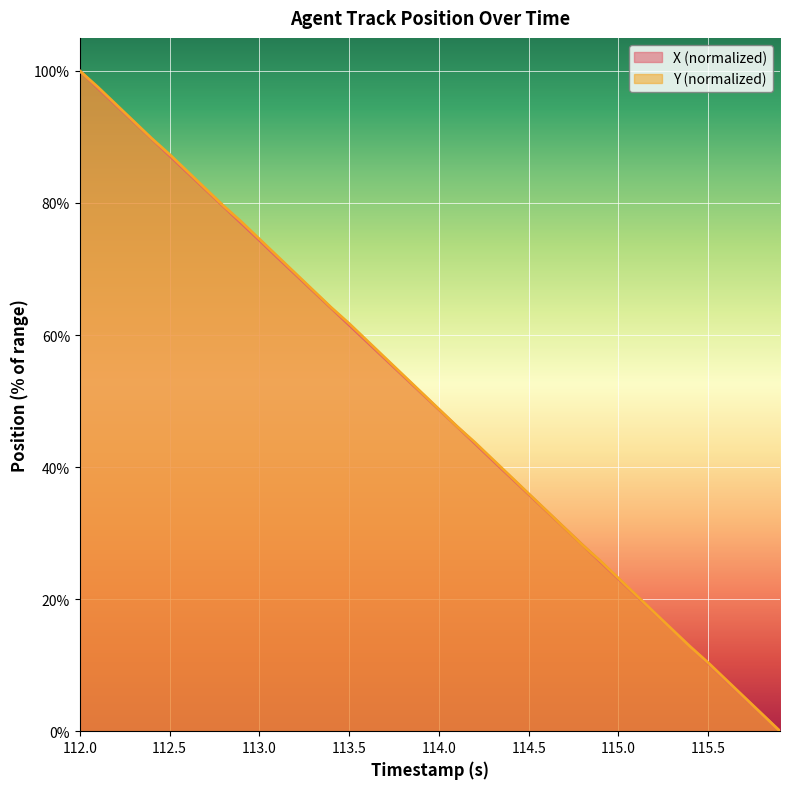

The X (normalized) series shows 74.4 at 113.0. True or false?

True